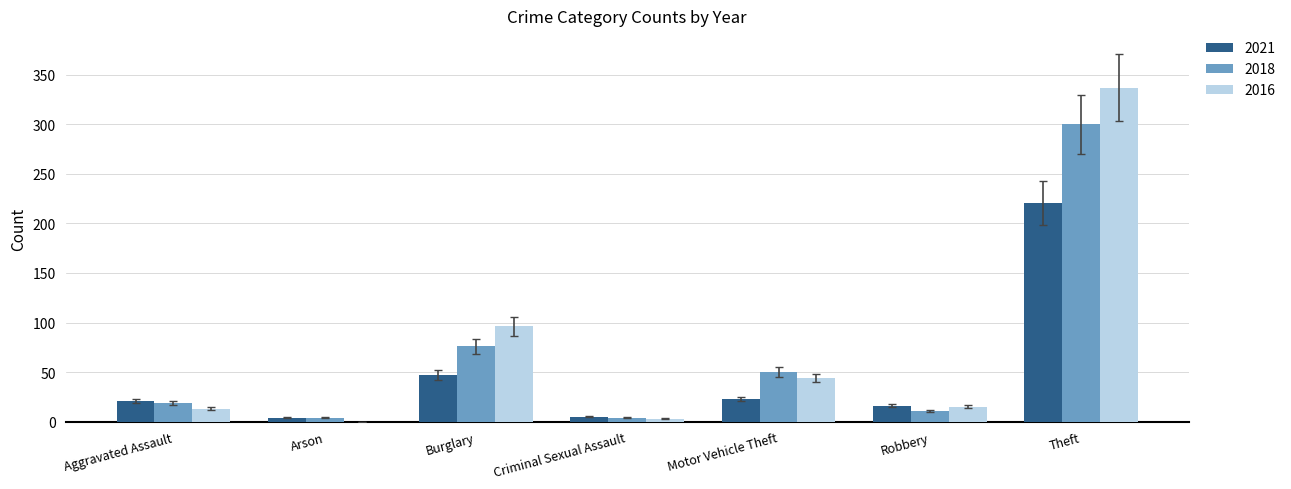

The 2016 series shows 133 at Burglary. True or false?

False